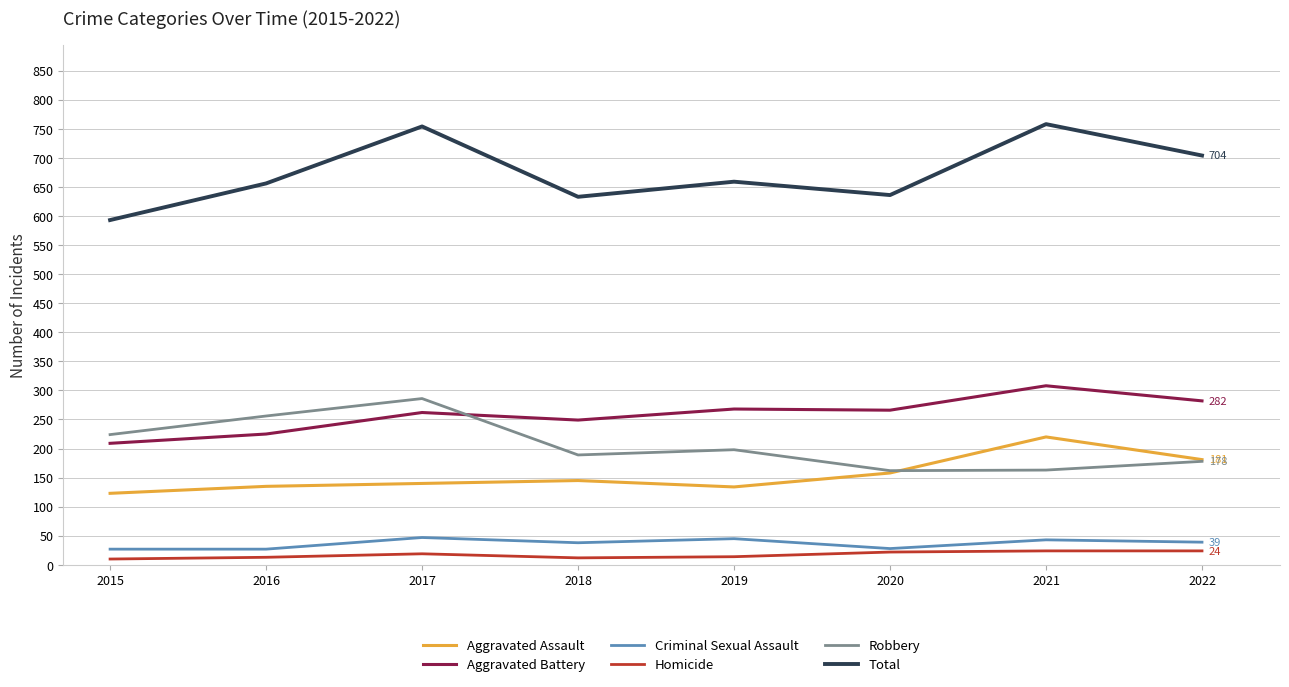

Where is Robbery nearest to the value 224?

2015